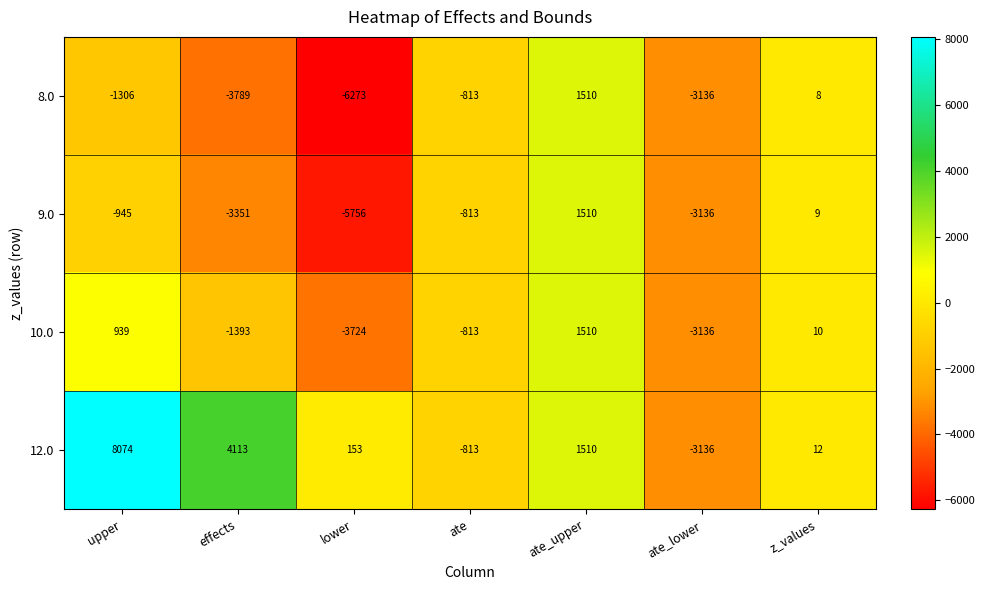

Where does the 10.0 series first go above -813?

upper